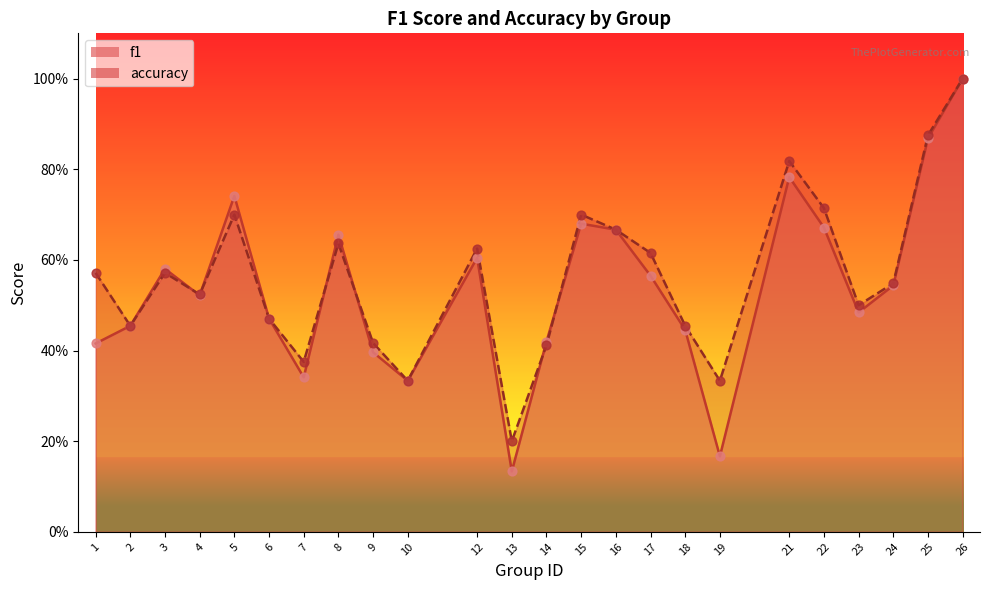

Which series reaches the minimum Y coordinate?

f1